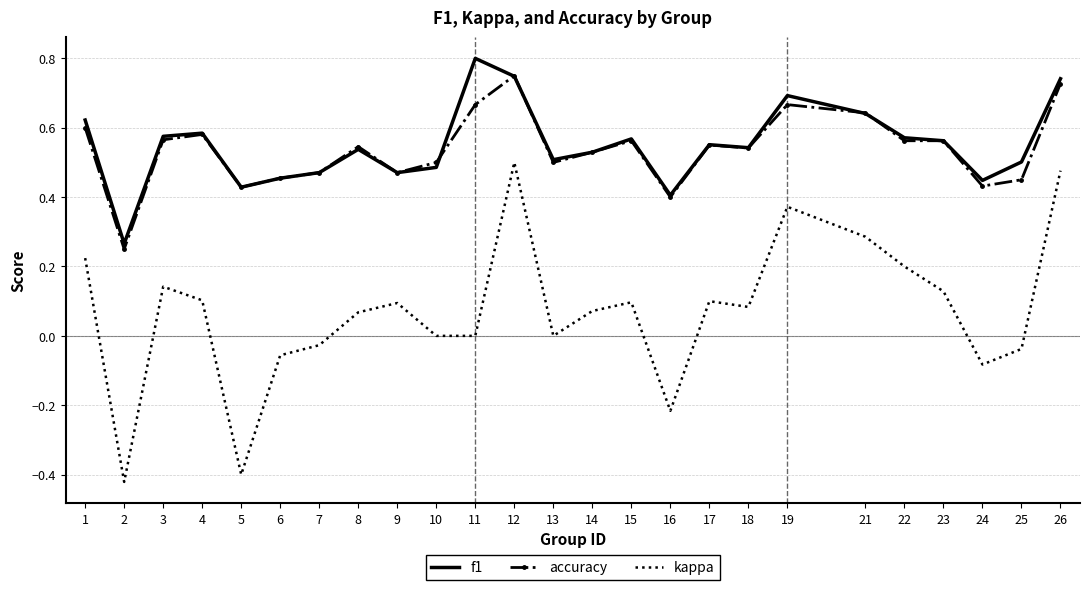

True or false: kappa has a value of -0.4 at 2.

True